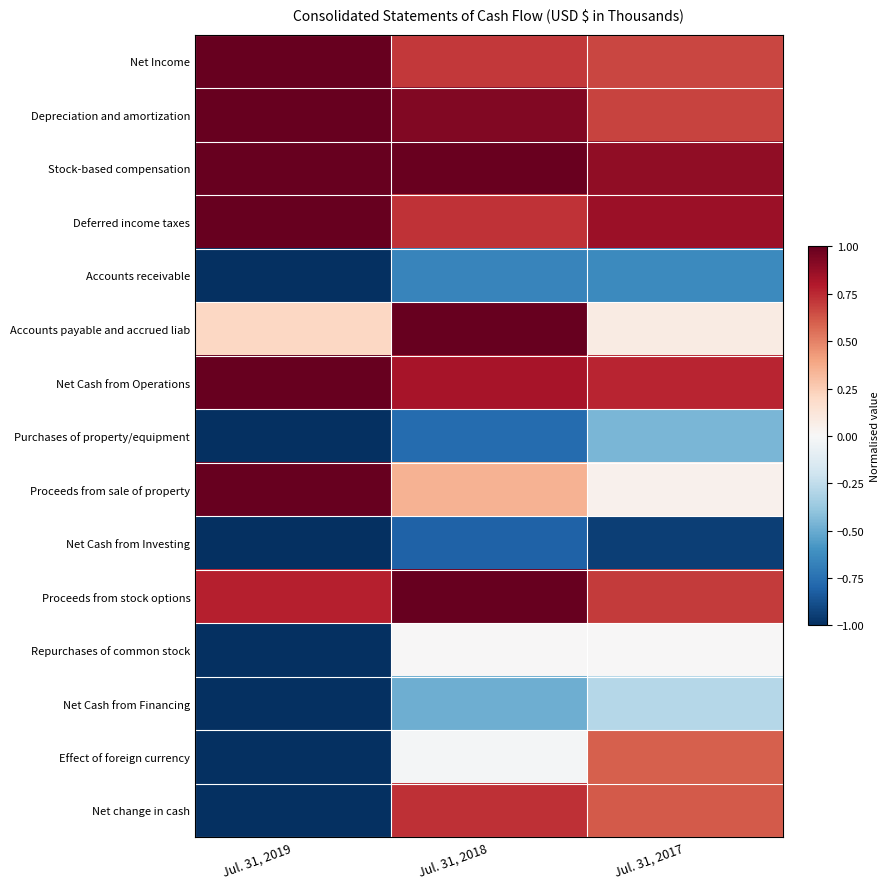

Which category has the lowest value across all series?

Jul. 31, 2019